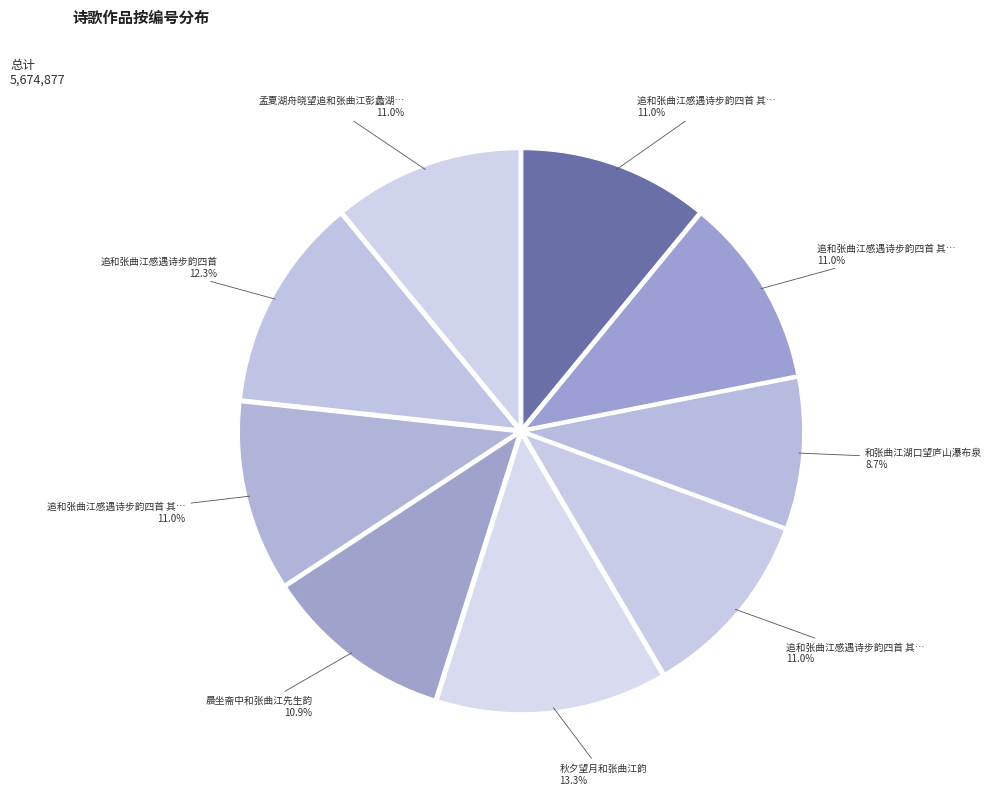

Count the number of slices in the pie.

9